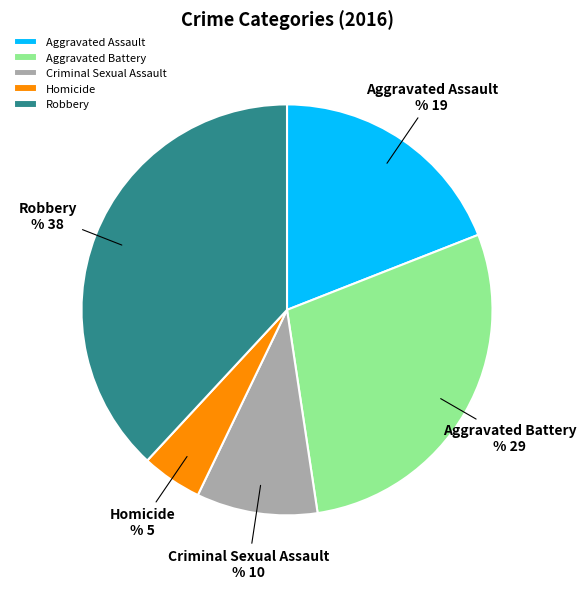

Which category has the biggest portion of the pie?

Robbery